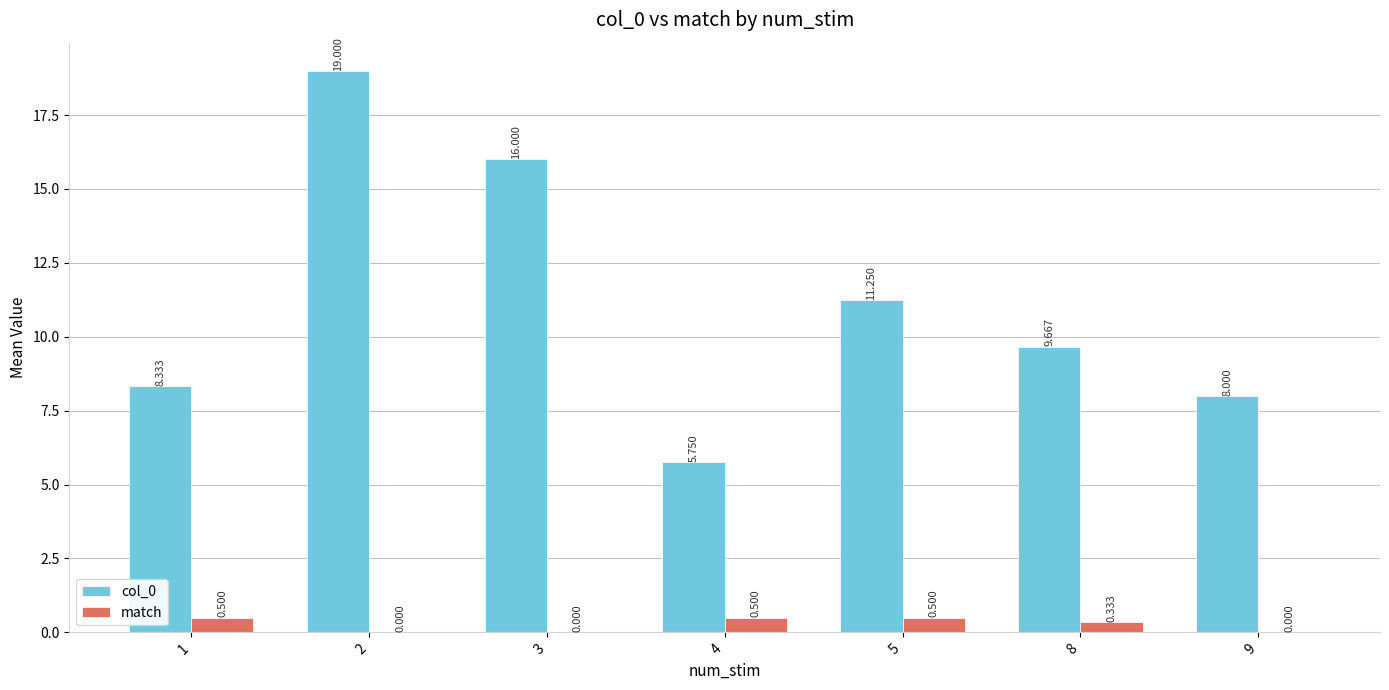

Is the value of match at 4 greater than the value of col_0 at 2?

No